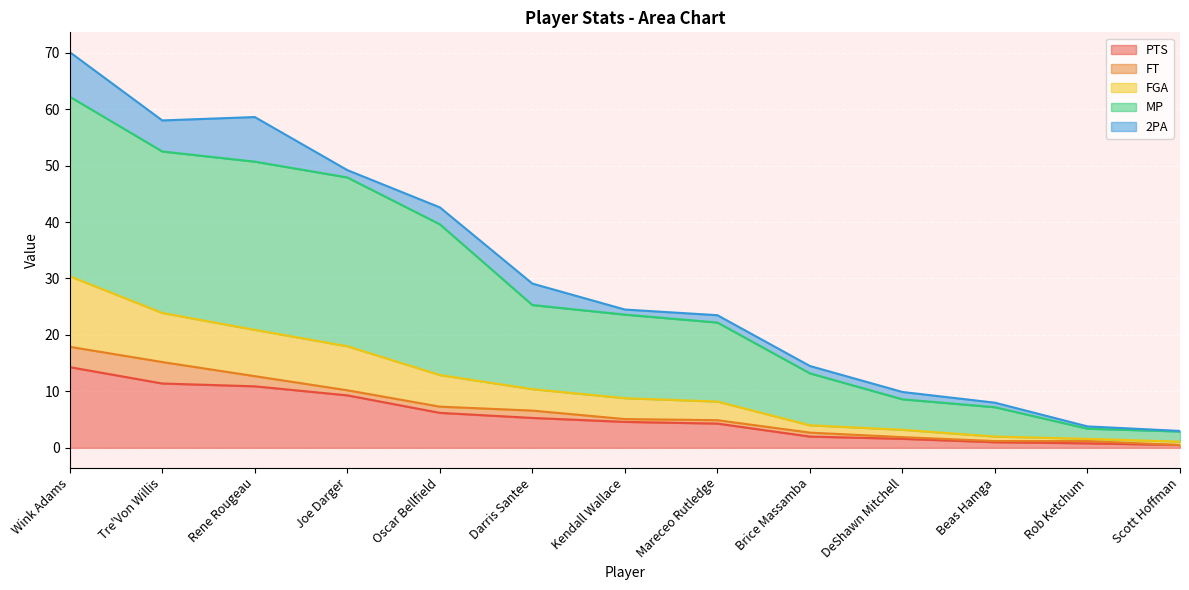

At which category is the sum across all series the highest?

Wink Adams